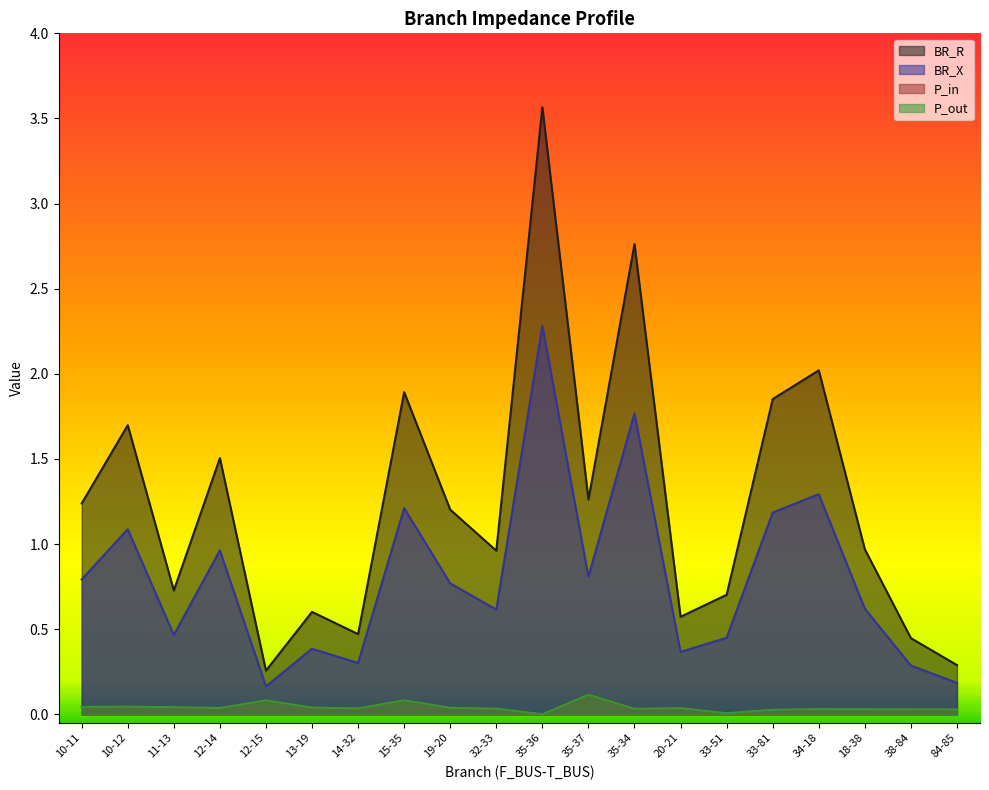

What is the approximate value of BR_X at 35-34?

1.8